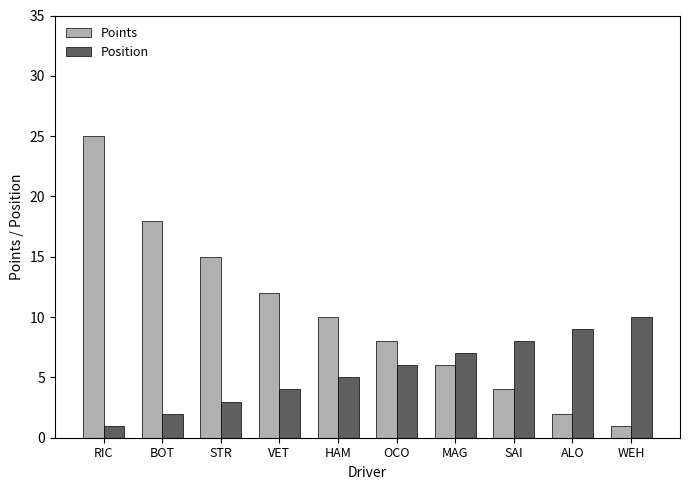

What is the value of the Position bar at the 5th from the left?

5